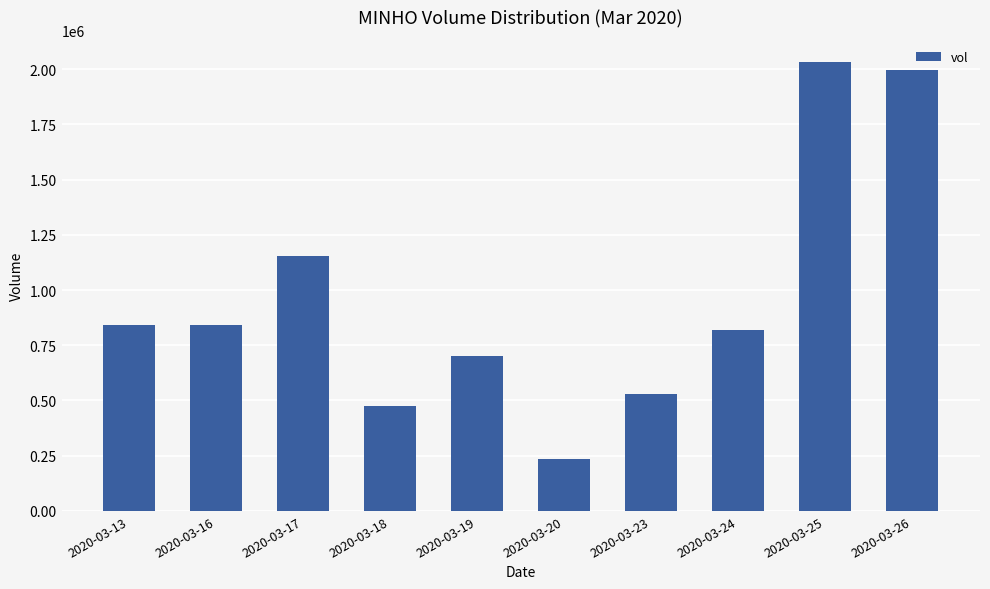

What is the greatest value displayed?

2030700